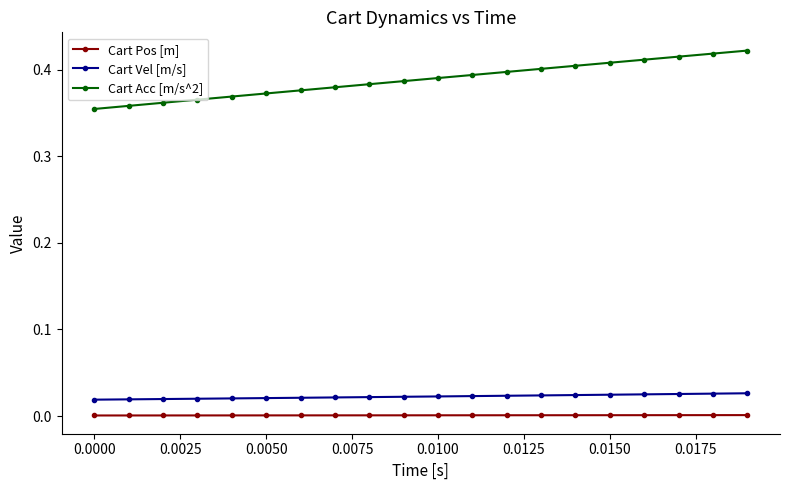

Which series has the largest range (max minus min)?

Cart Acc [m/s^2]